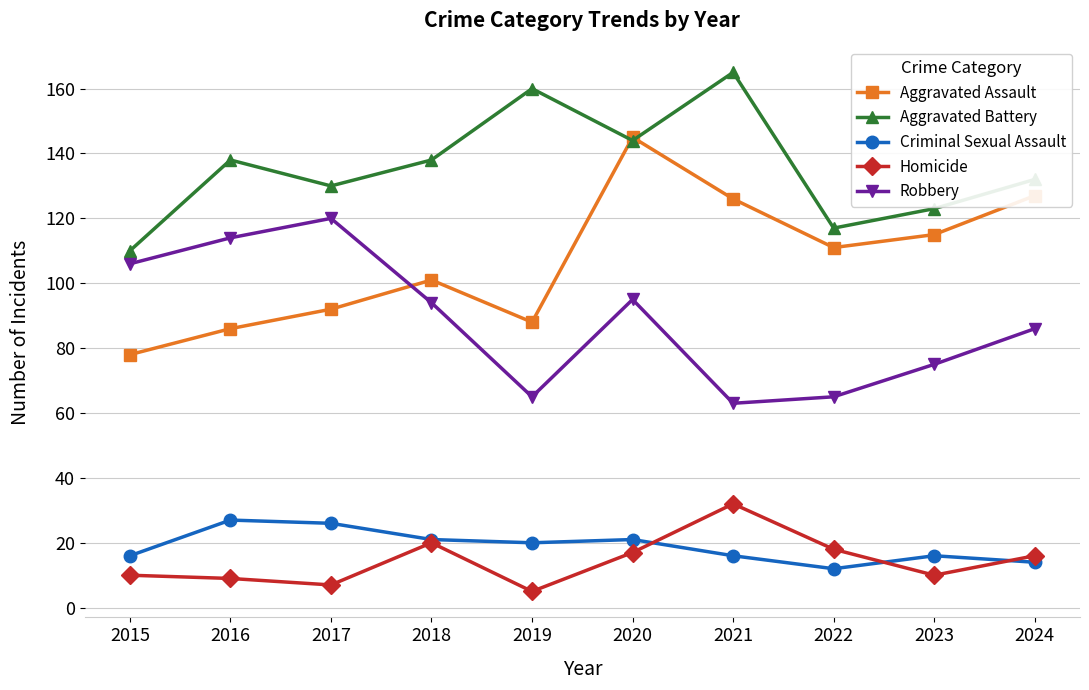

True or false: Robbery and Criminal Sexual Assault intersect in this chart.

False